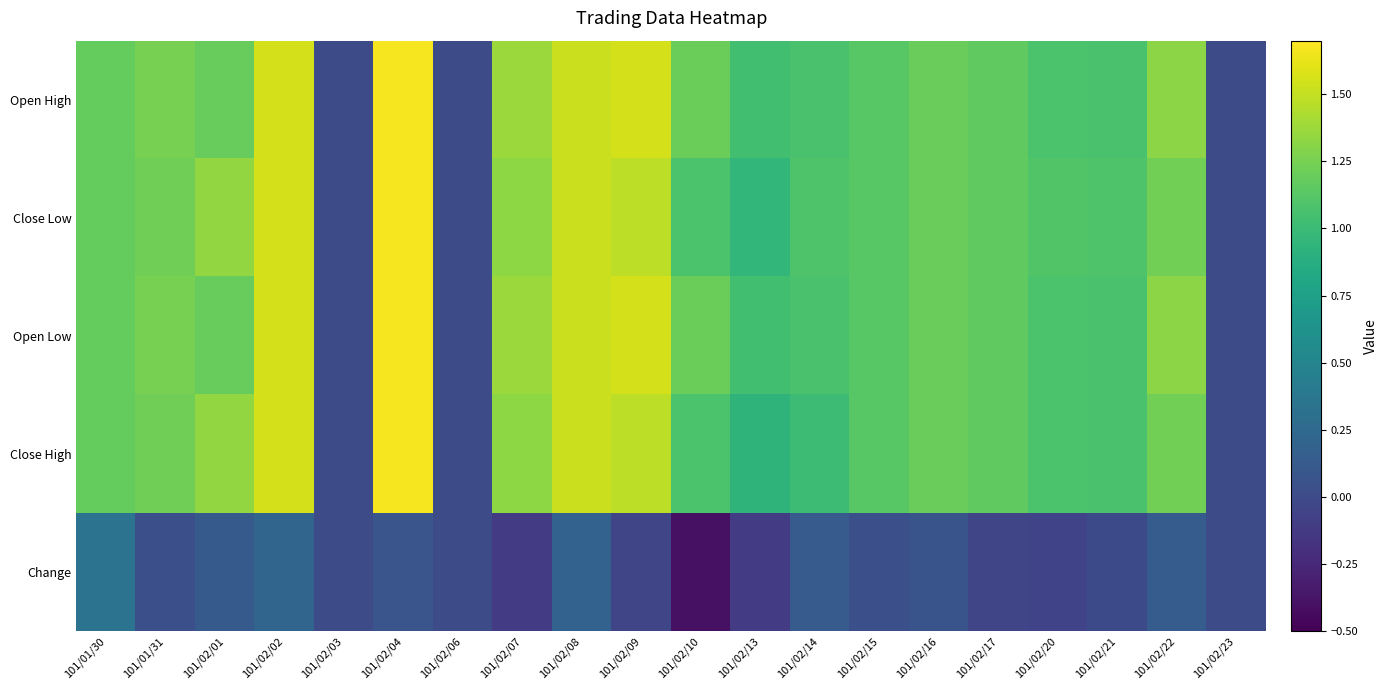

At how many categories does at least one series exceed 0?

17